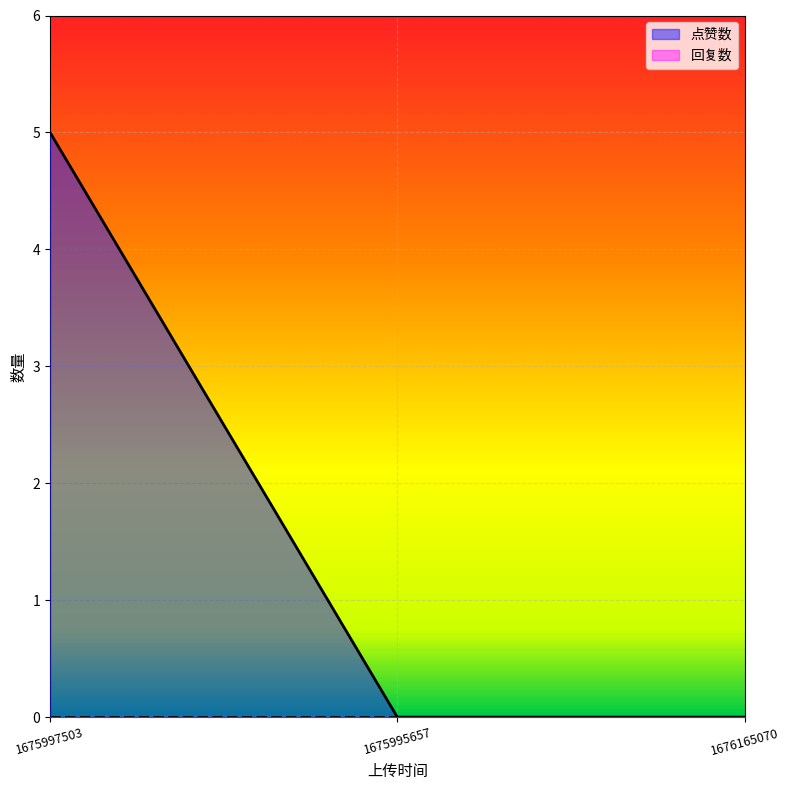

How many data points are above 0?

1